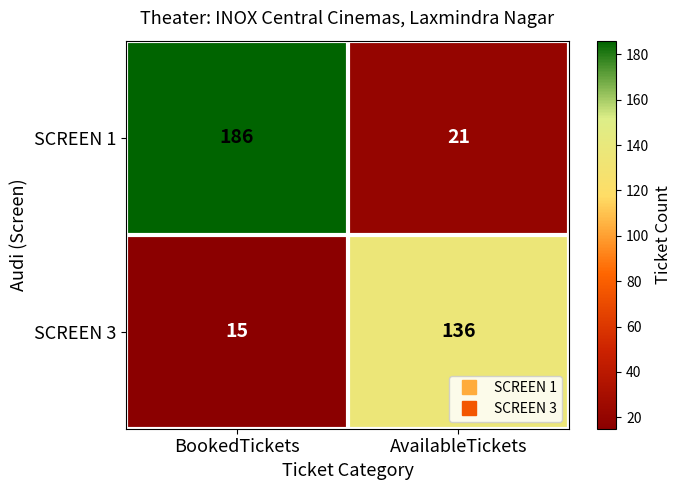

What is the approximate value of SCREEN 1 at BookedTickets?

186